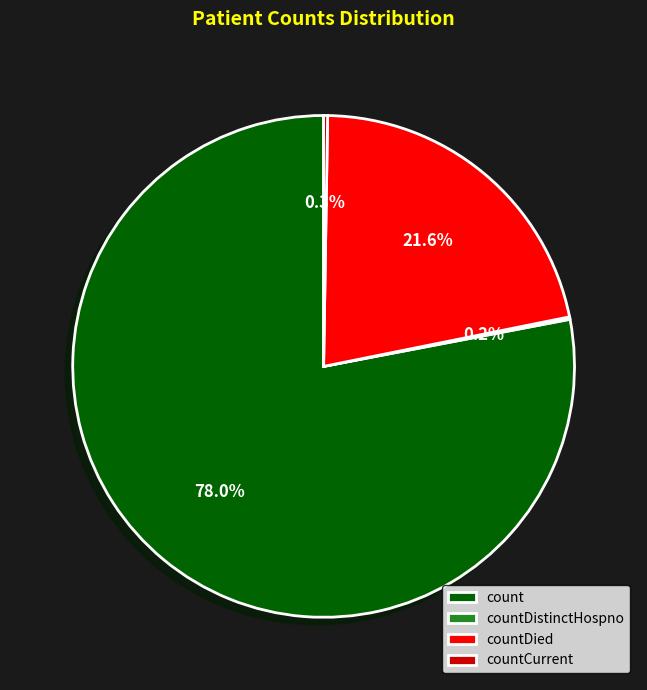

To the nearest percent, what portion does countDied represent?

22%